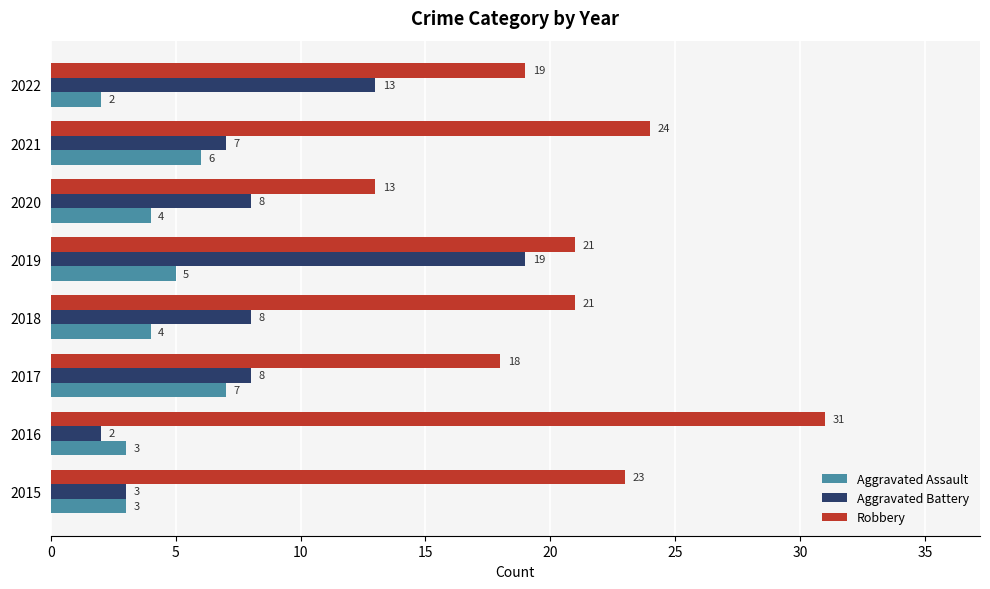

Is the value of Robbery at 2016 greater than the value of Aggravated Battery at 2019?

Yes